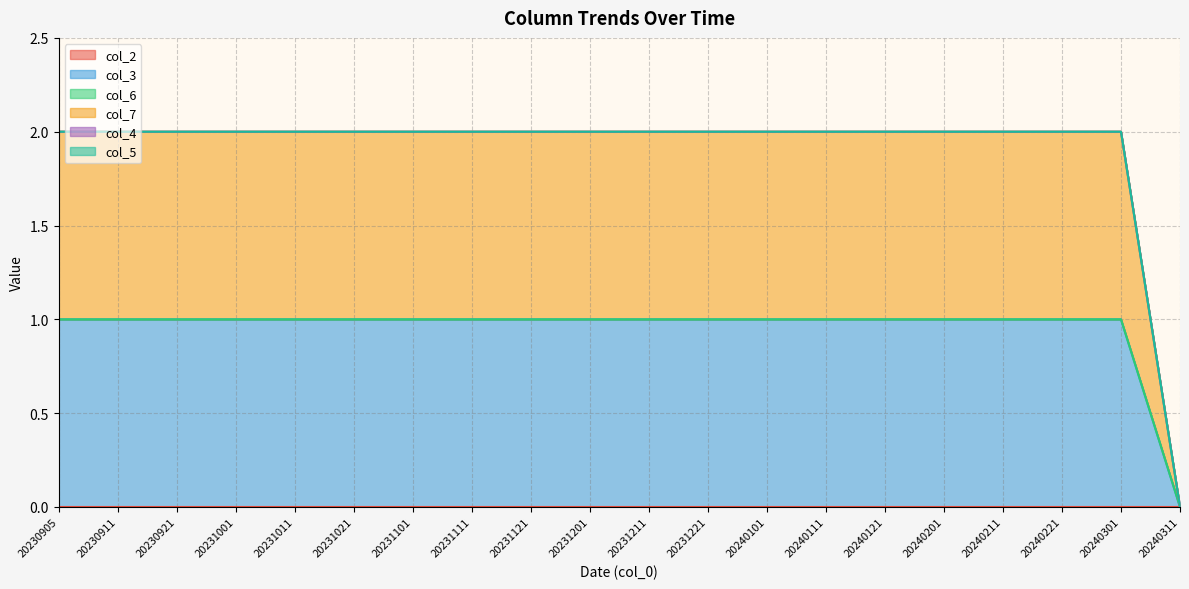

Between 20240201 and 20230905, which is larger?

20240201